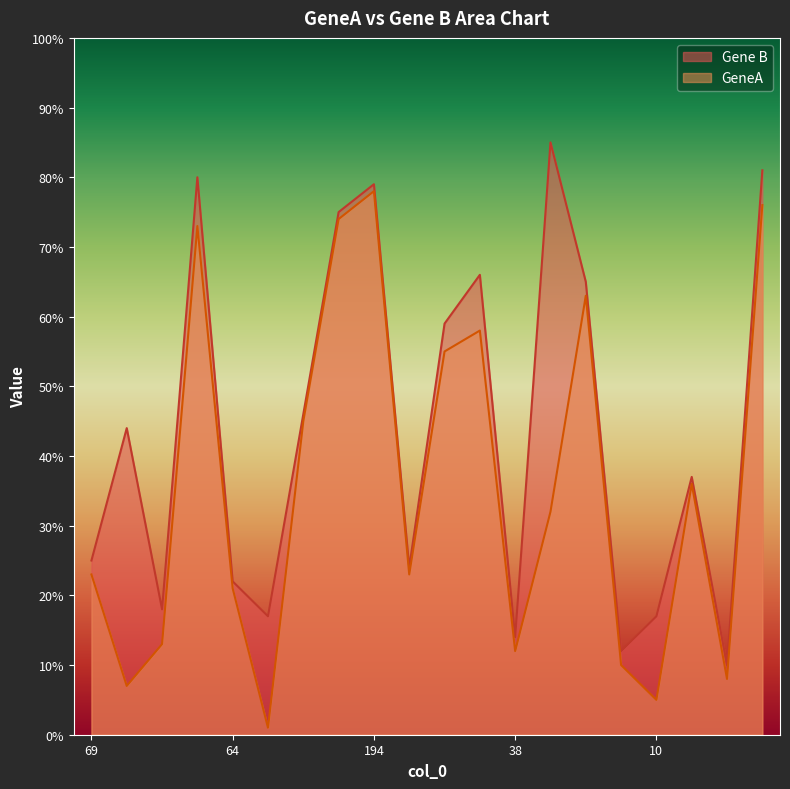

What is the value of the Gene B point at the 3rd from the left?

18